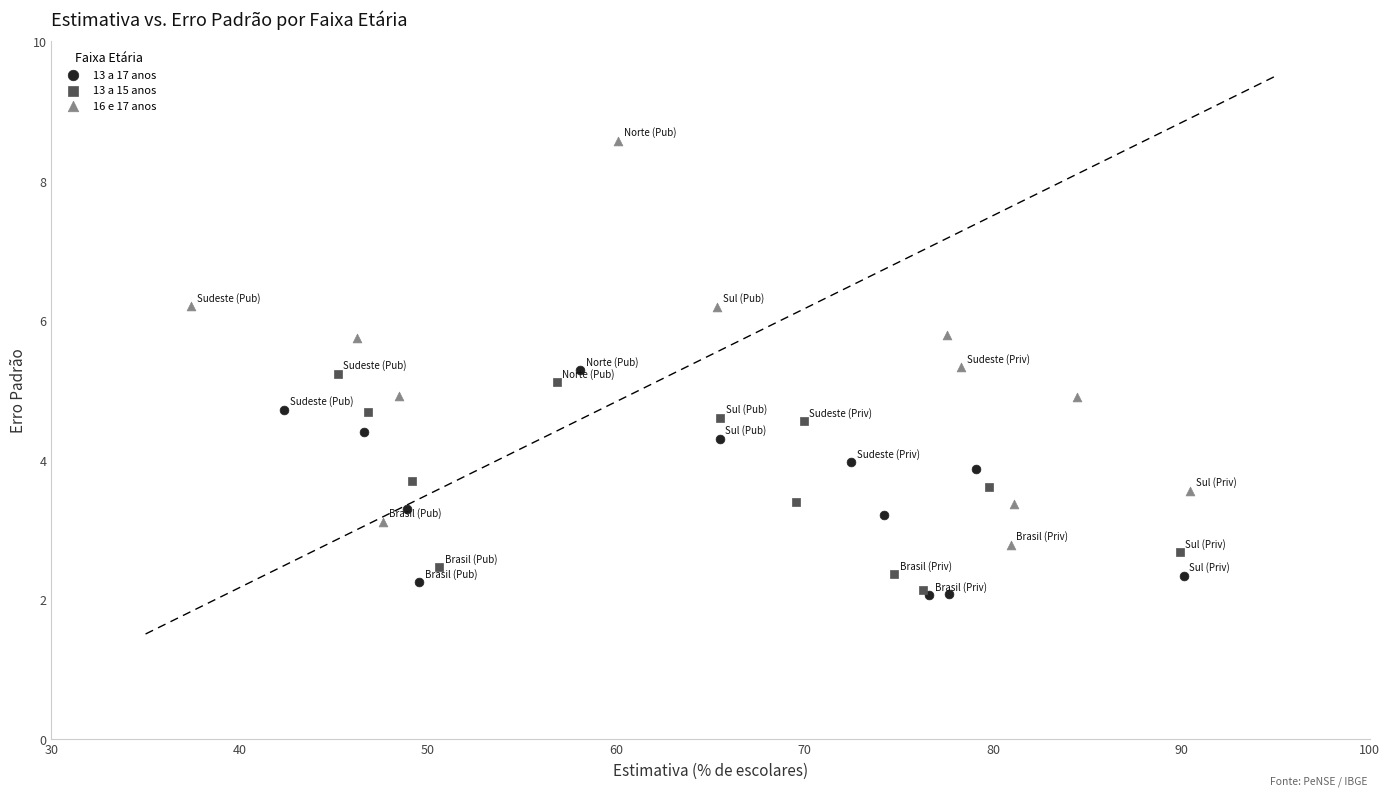

Which series has the widest spread of Y values?

16 e 17 anos